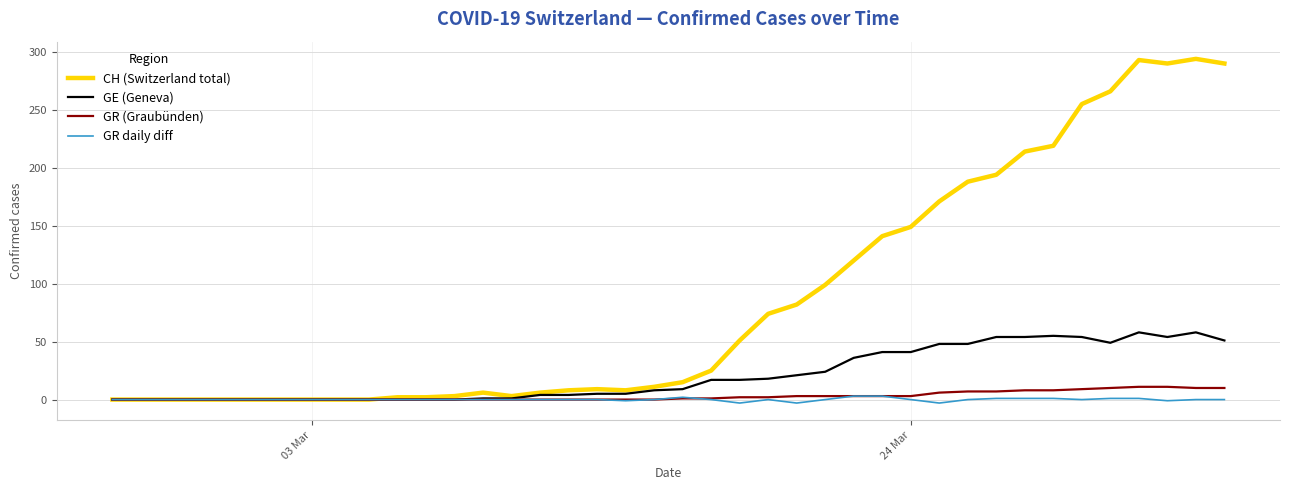

Which series has the largest total across all categories?

CH (Switzerland total)